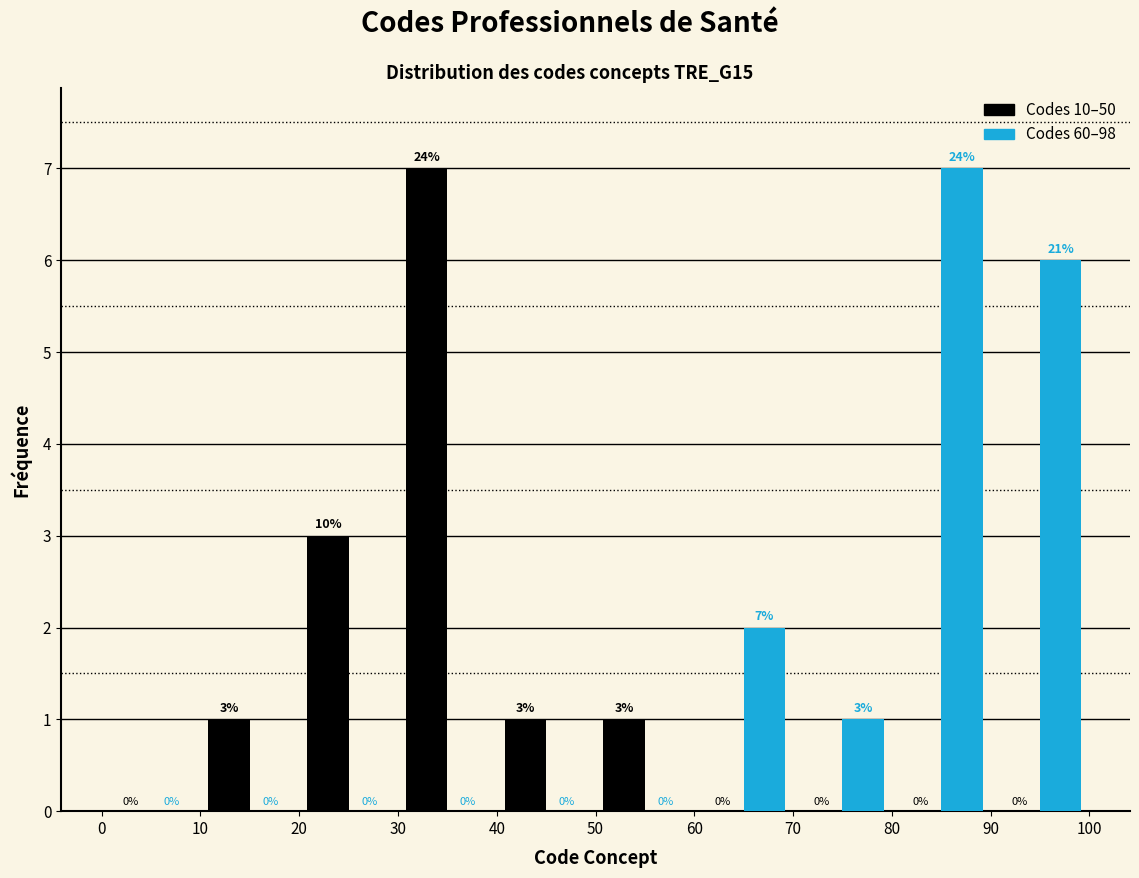

In the Codes 10–50 series, which range on the x-axis has the tallest bar?

30 to 40